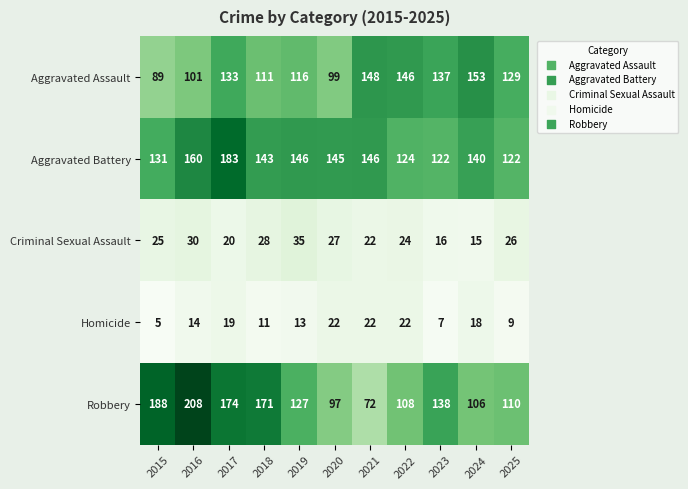

At 2019, list the series in order from largest to smallest.

Aggravated Battery, Robbery, Aggravated Assault, Criminal Sexual Assault, Homicide